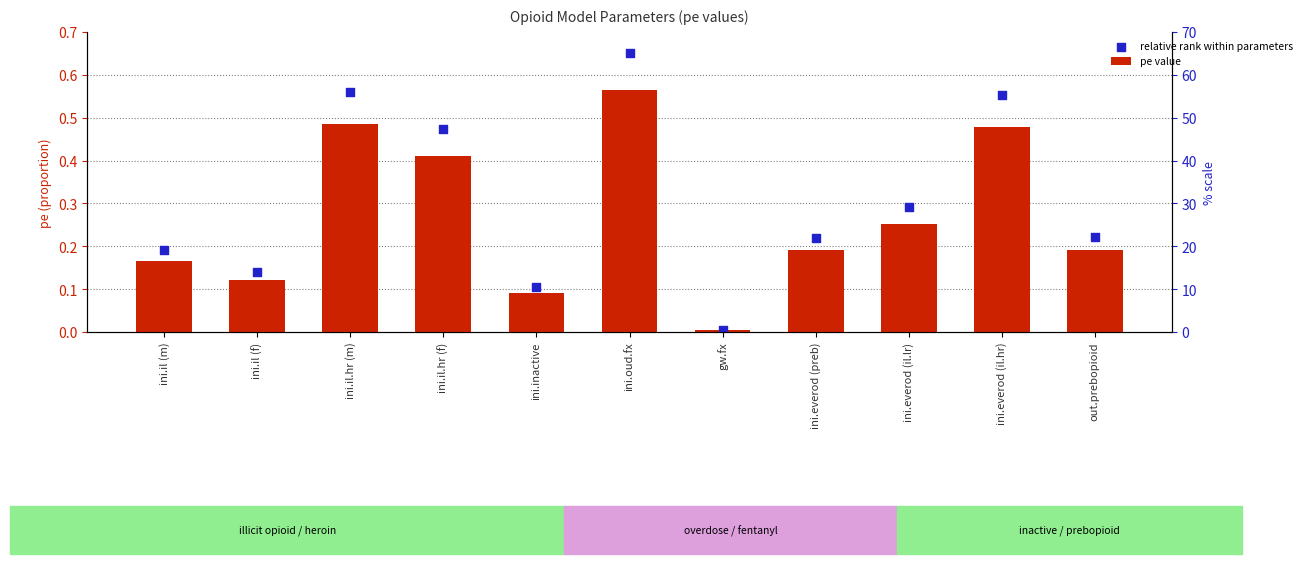

What is the total value across all series at out.prebopioid?

0.4